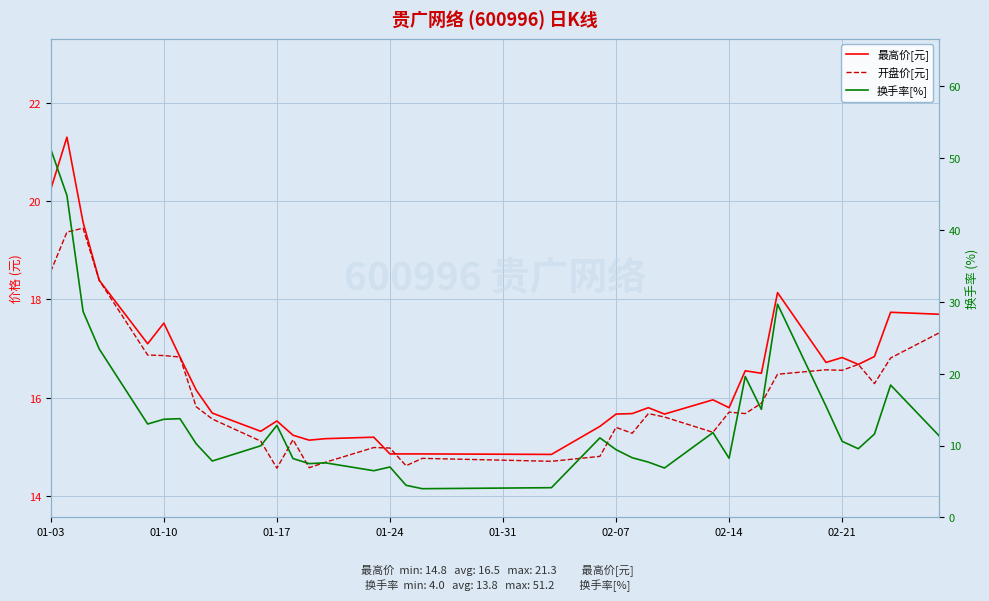

At which category is the sum across all series the highest?

01-03